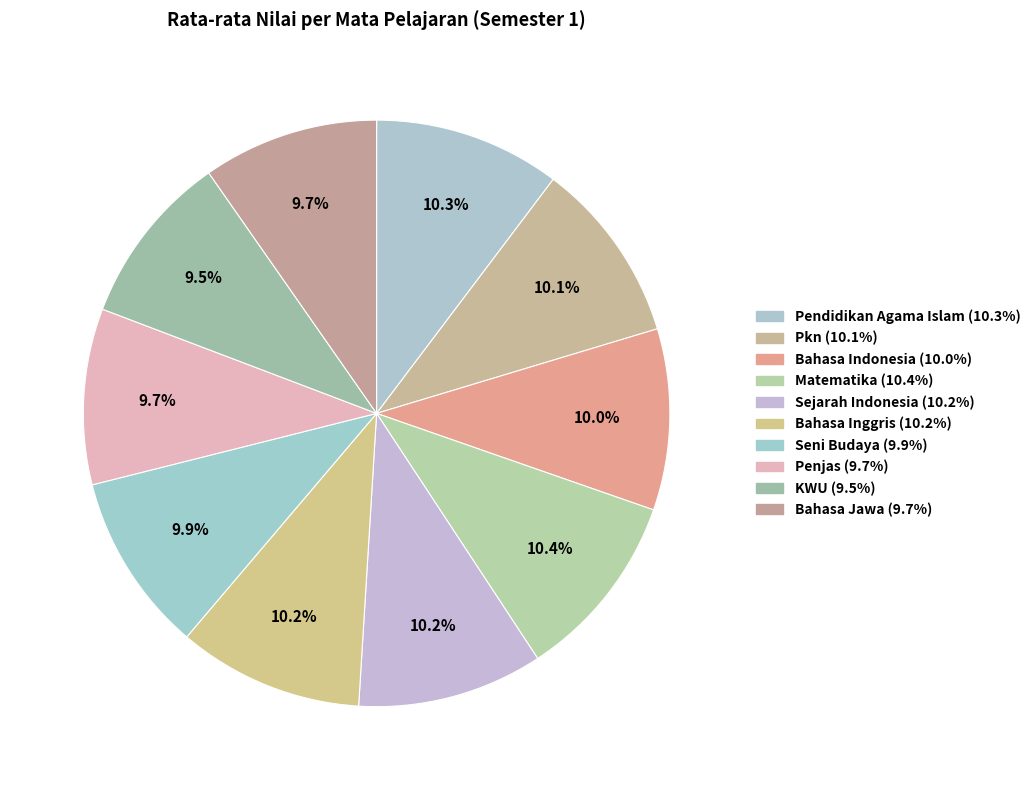

To the nearest percent, what is the difference between the largest and smallest slice percentages?

1%